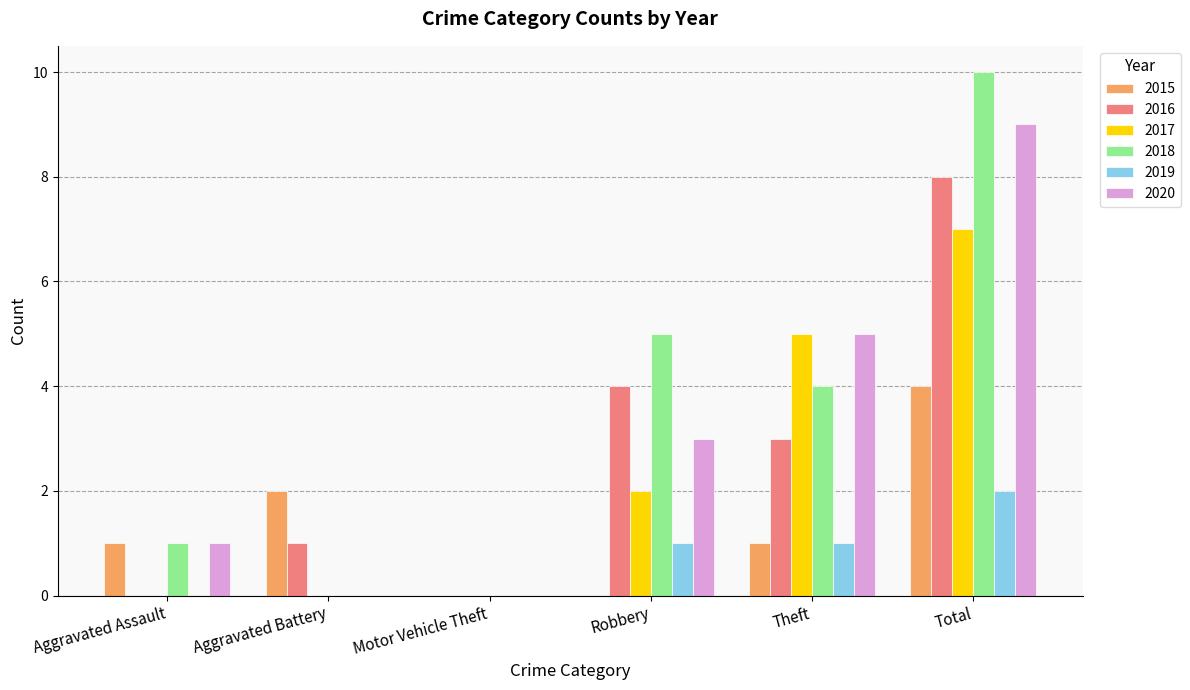

What is the average value of the 2018 series?

3